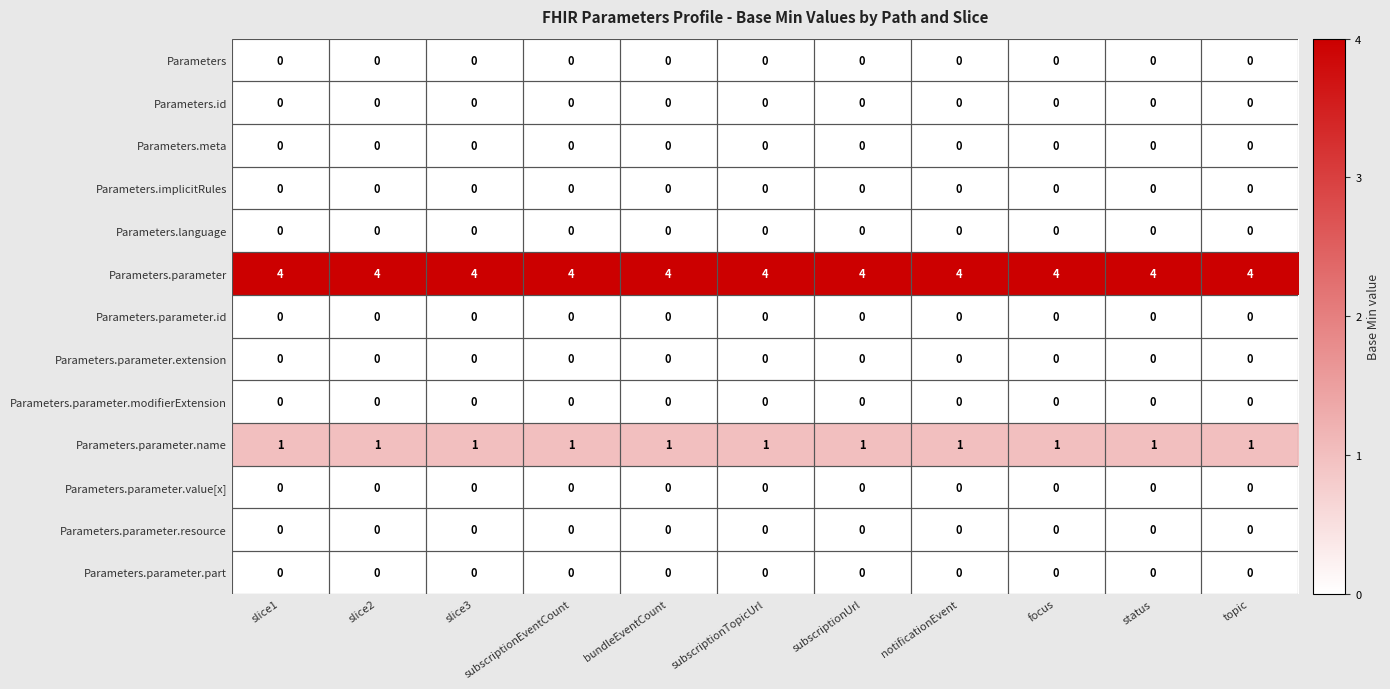

At how many categories does at least one series exceed 0?

11